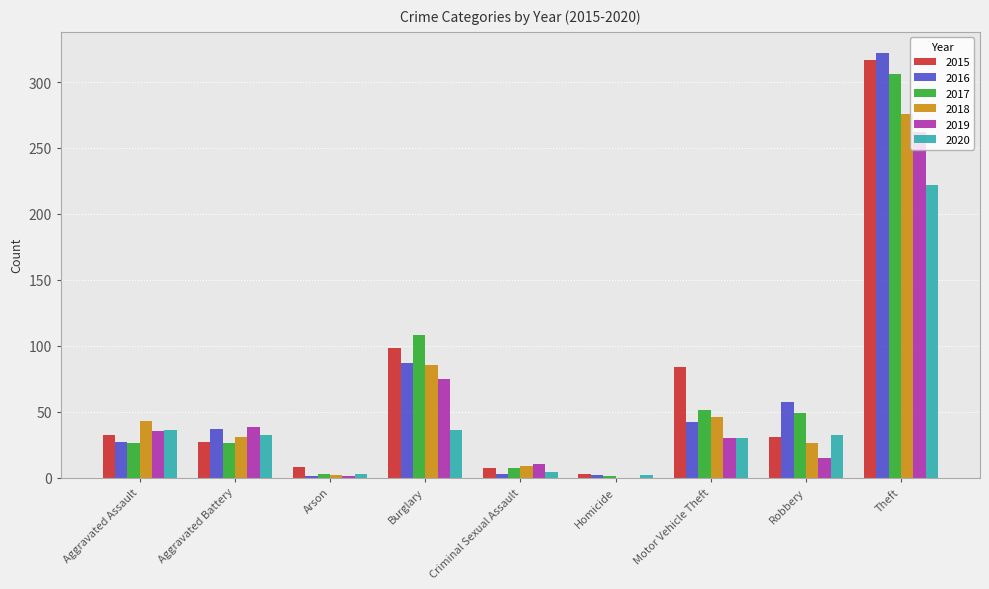

The 2015 series shows 16 at Aggravated Battery. True or false?

False